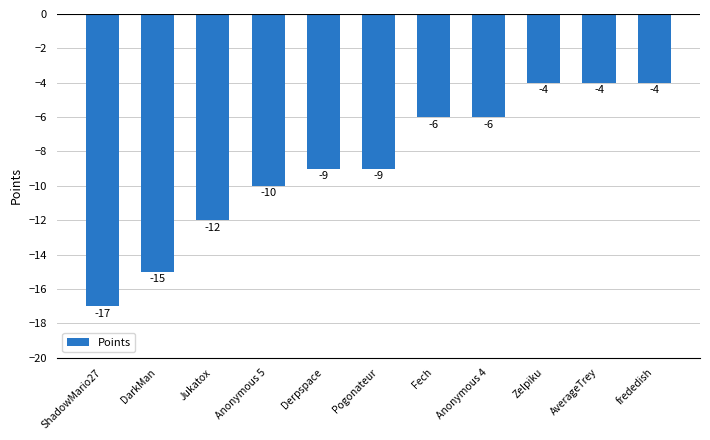

What is the sum of the values at Jukatox and frededish?

-16